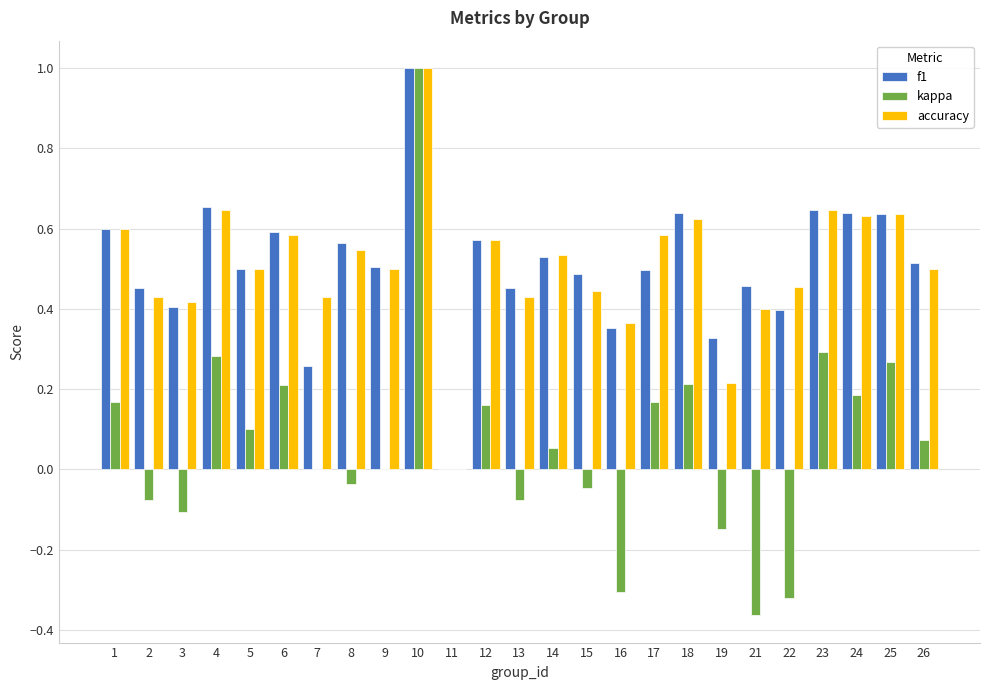

How many values in f1 are above zero?

24